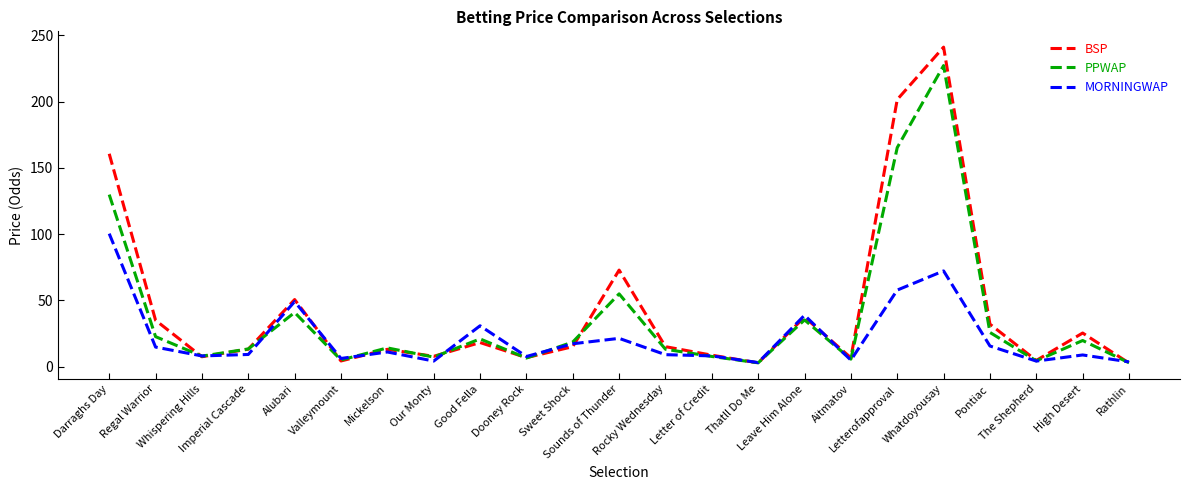

List the series in order of their peak value, highest first.

BSP, PPWAP, MORNINGWAP